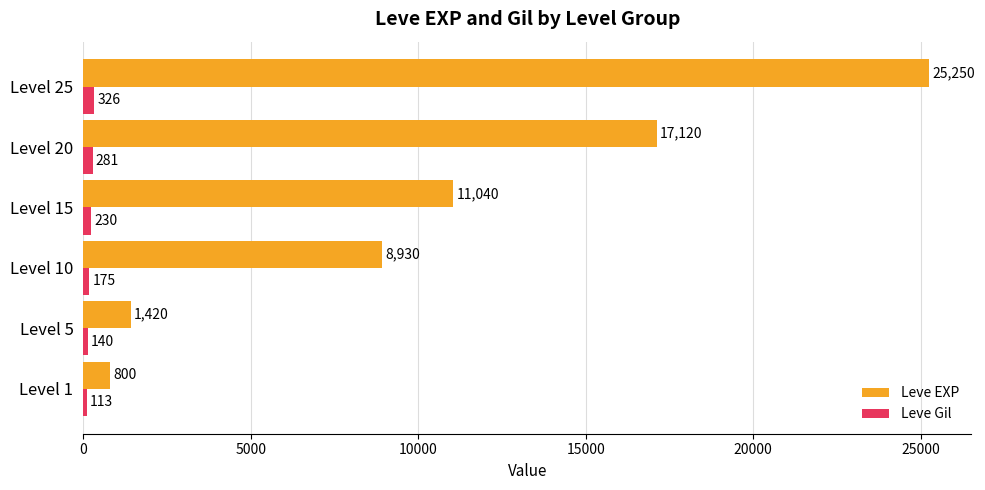

How many data points does each series have?

6